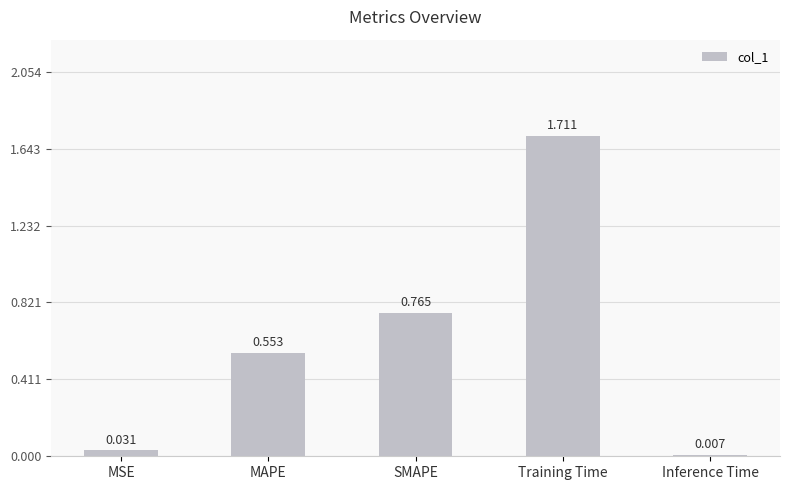

What is the label of the 5th bar from the right?

MSE